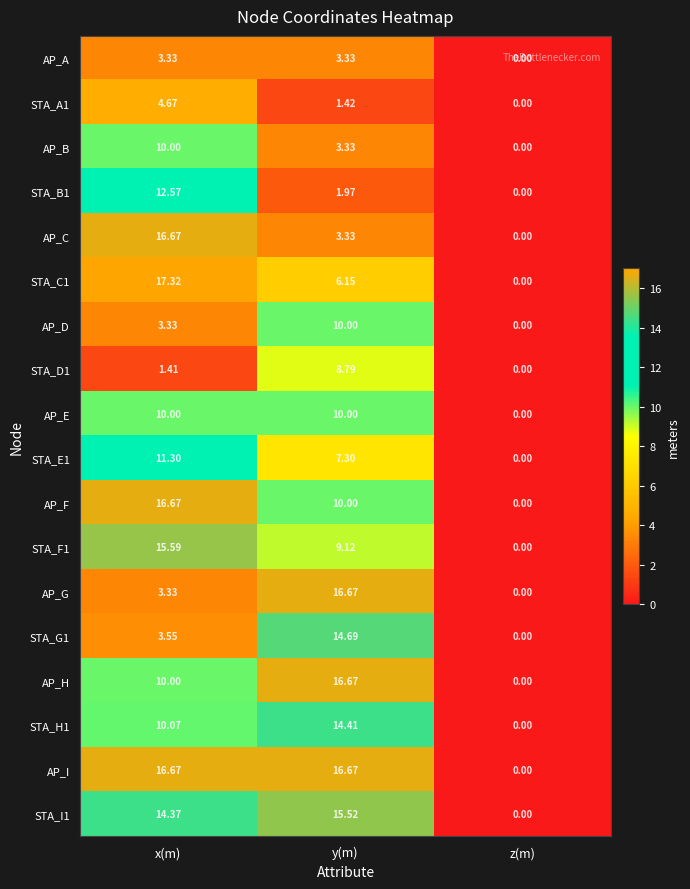

At which label does AP_G first exceed 3?

x(m)